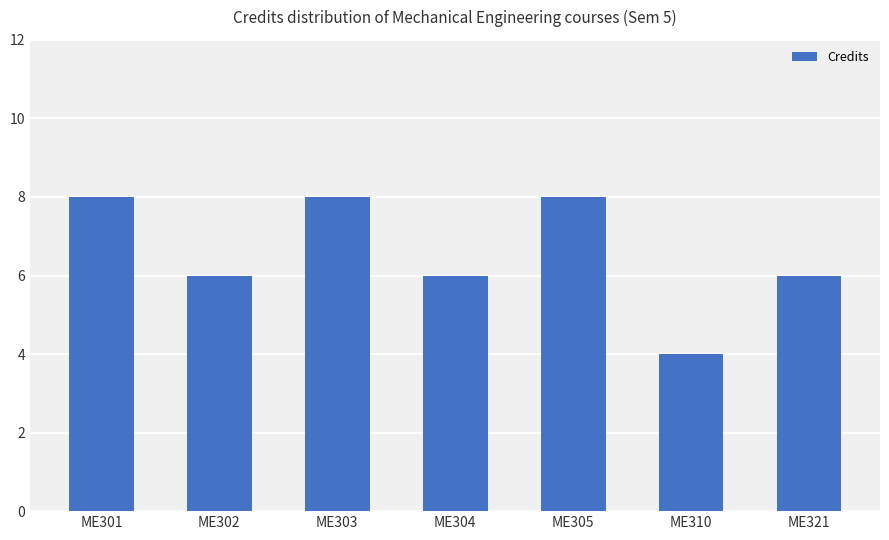

The chart shows a value of 6 at ME304. True or false?

True